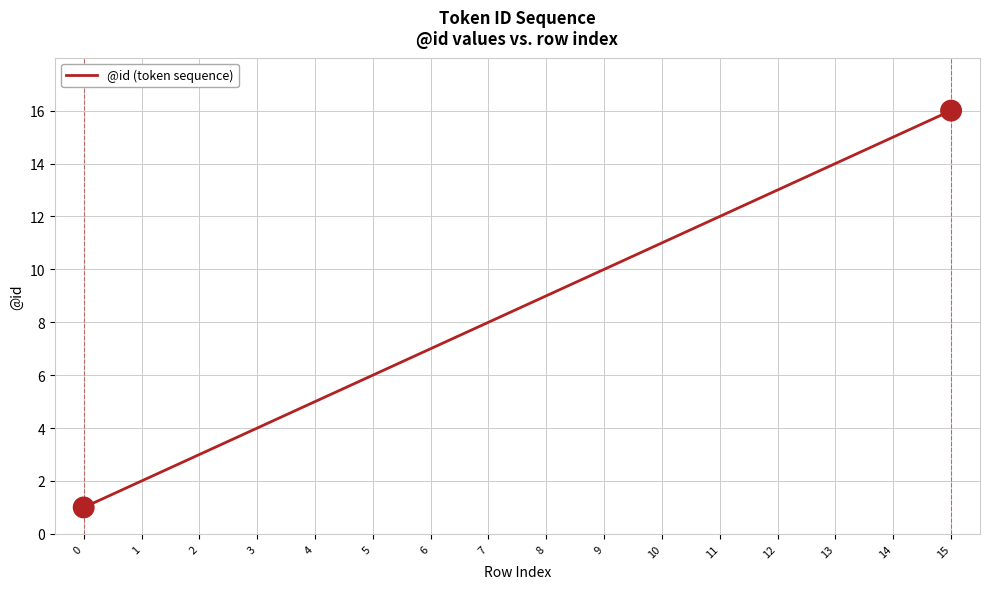

Between 3 and 4, which is larger?

4